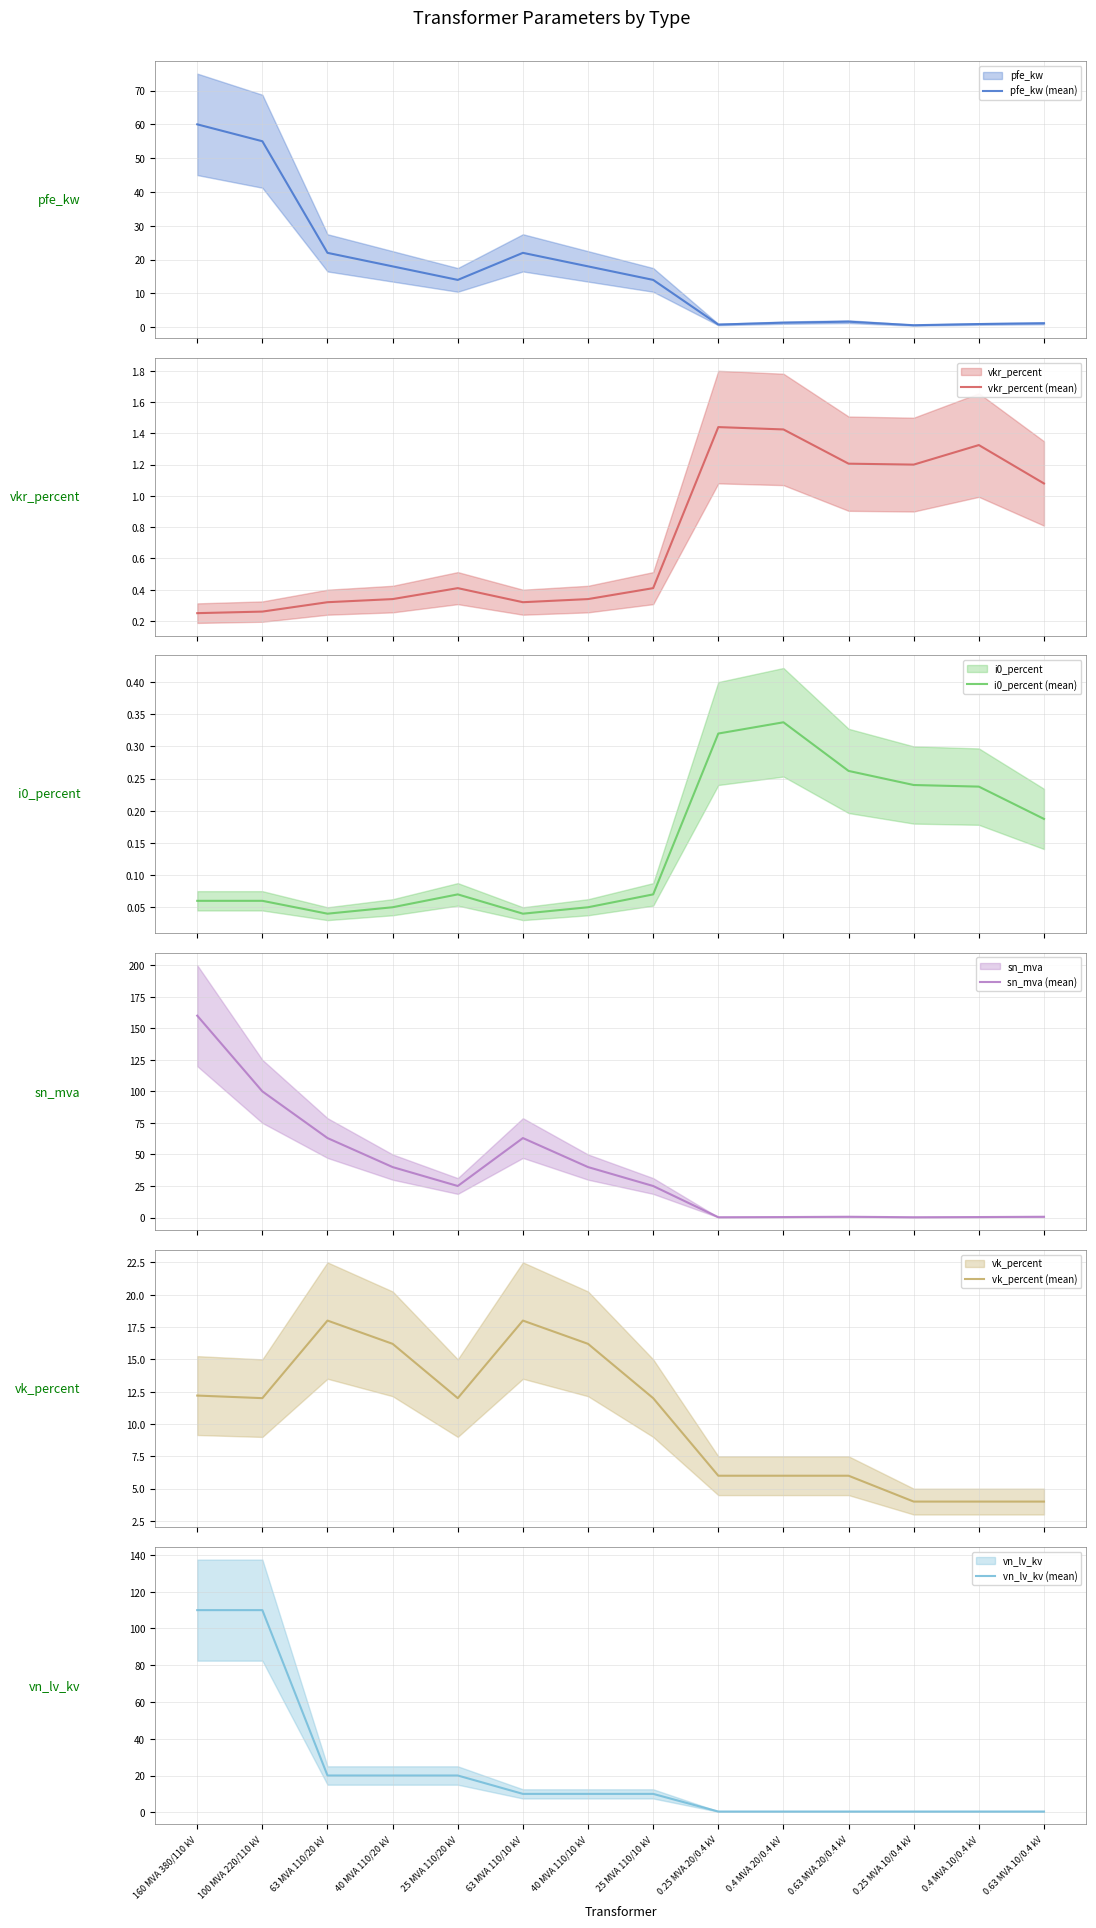

Which series changed the most between 25 MVA 110/10 kV and 0.4 MVA 10/0.4 kV?

sn_mva (mean)